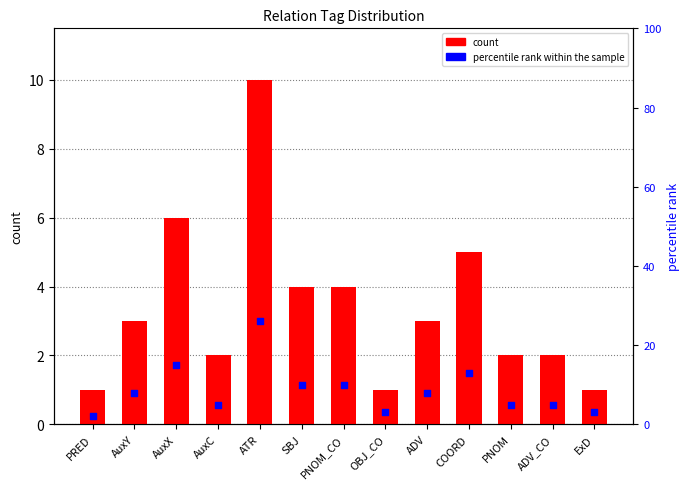

At how many categories does at least one series exceed 13?

2